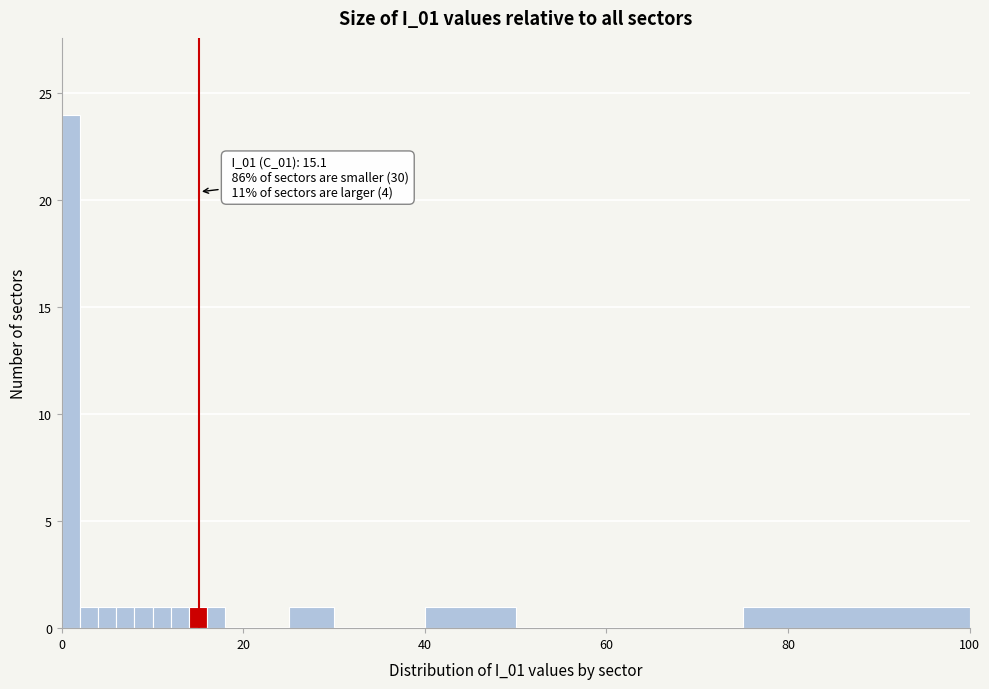

Around what value on the x-axis is the tallest bar? Give the approximate position of its centre, as read against the axis.

2